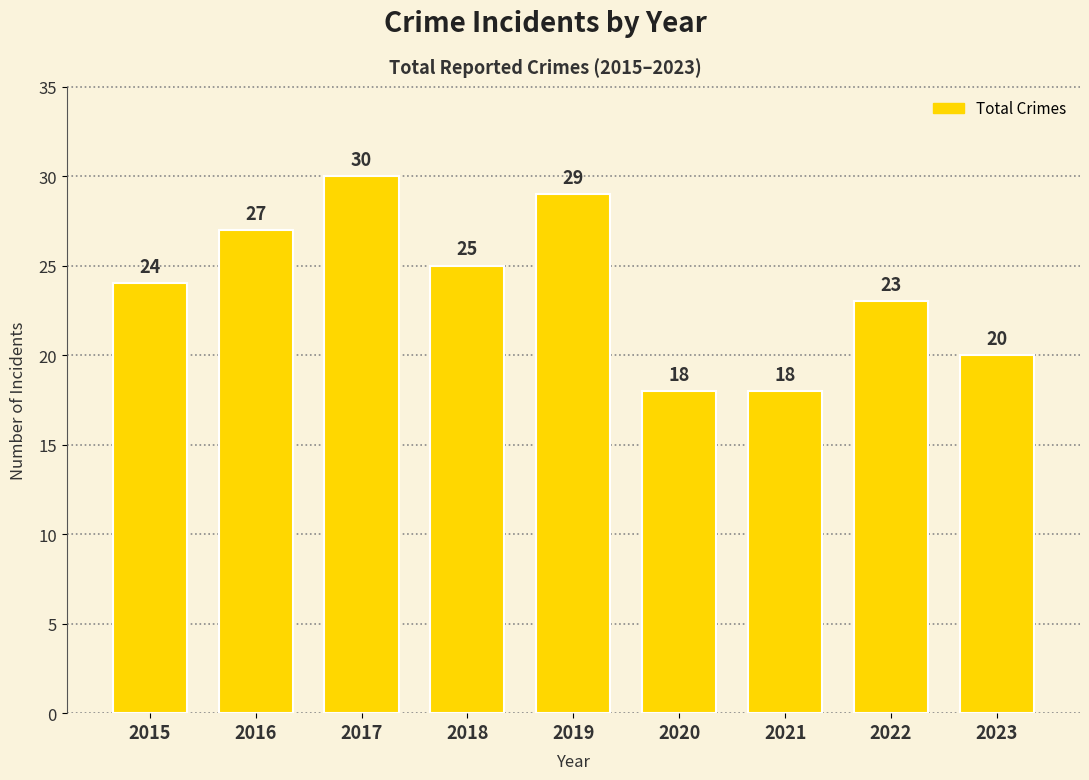

The chart shows a value of 25 at 2018. True or false?

True